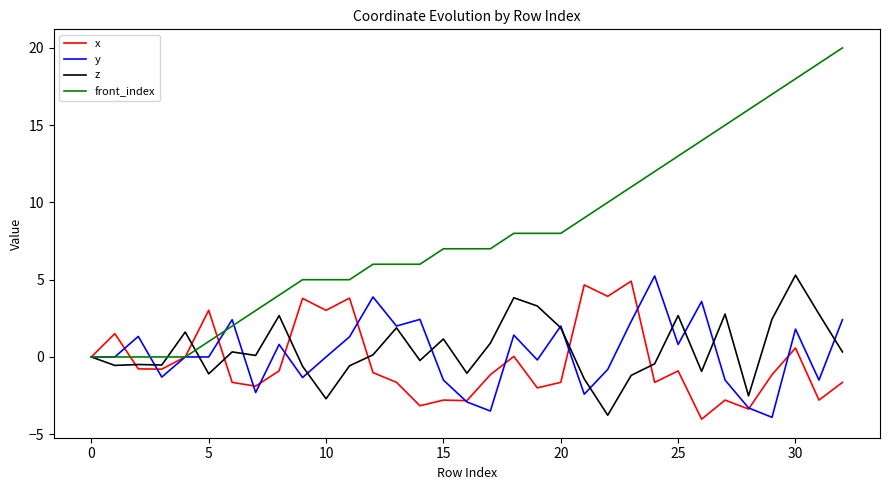

What is the difference between the maximum and minimum values in the front_index series?

20.0